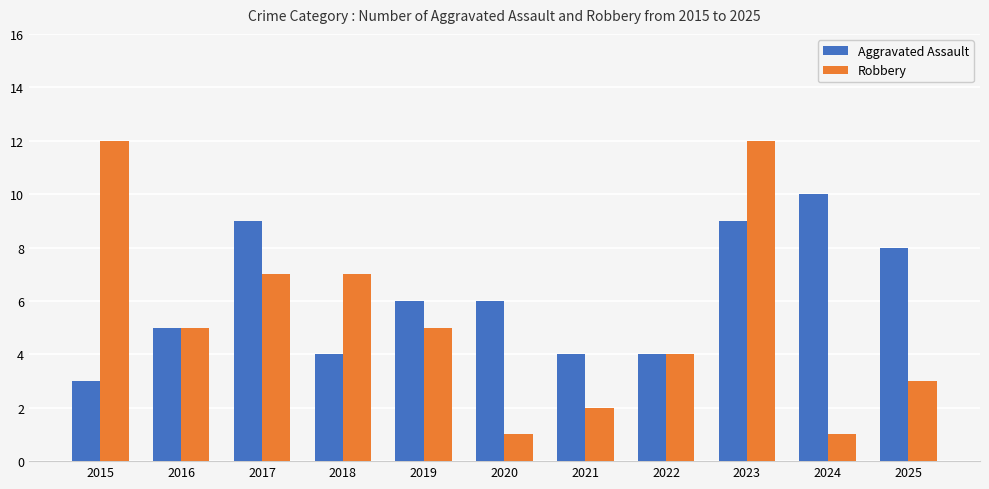

Reading left to right, extract all data points from this chart.

Aggravated Assault: 2015=3	2016=5	2017=9	2018=4	2019=6	2020=6	2021=4	2022=4	2023=9	2024=10	2025=8
Robbery: 2015=12	2016=5	2017=7	2018=7	2019=5	2020=1	2021=2	2022=4	2023=12	2024=1	2025=3